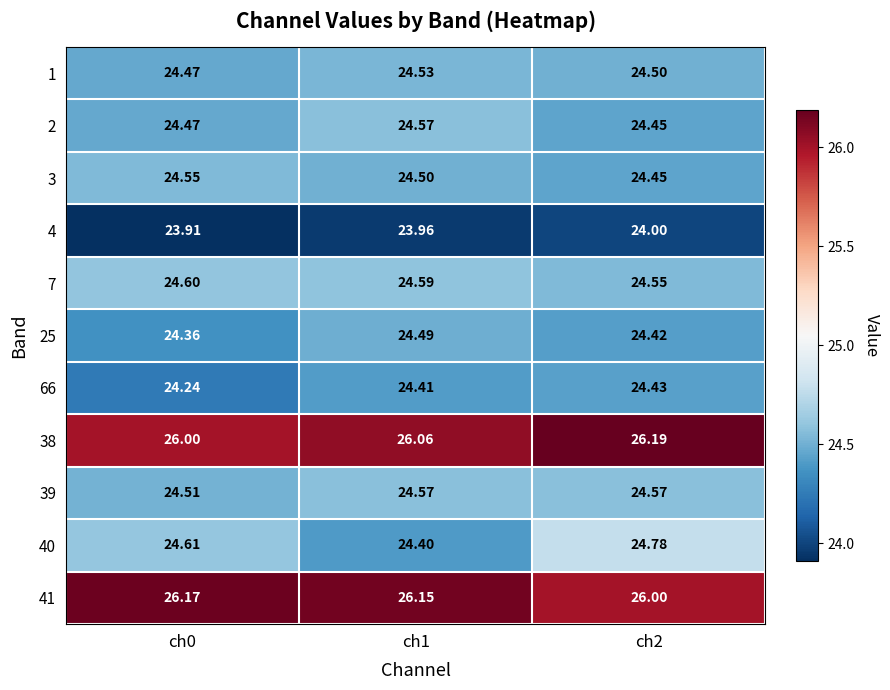

Reading left to right, extract all data points from this chart.

1: ch0=24.5	ch1=24.5	ch2=24.5
2: ch0=24.5	ch1=24.6	ch2=24.4
3: ch0=24.6	ch1=24.5	ch2=24.4
4: ch0=23.9	ch1=24.0	ch2=24.0
7: ch0=24.6	ch1=24.6	ch2=24.6
25: ch0=24.4	ch1=24.5	ch2=24.4
66: ch0=24.2	ch1=24.4	ch2=24.4
38: ch0=26.0	ch1=26.1	ch2=26.2
39: ch0=24.5	ch1=24.6	ch2=24.6
40: ch0=24.6	ch1=24.4	ch2=24.8
41: ch0=26.2	ch1=26.1	ch2=26.0